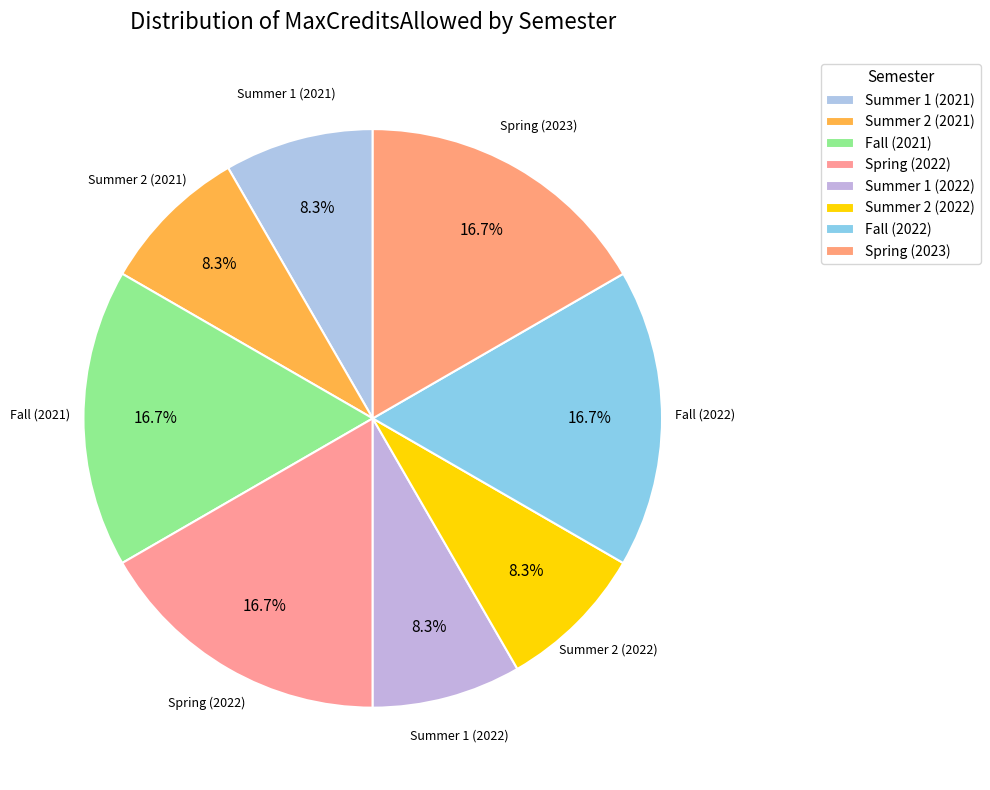

How many segments does this pie chart have?

8